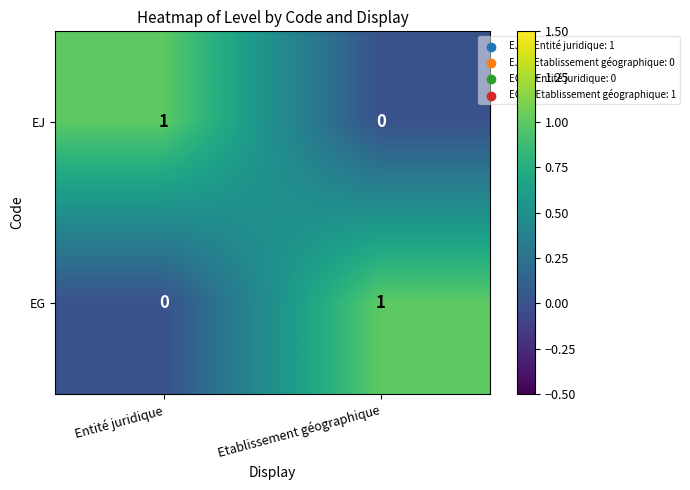

Where is EG nearest to the value 0?

Entité juridique